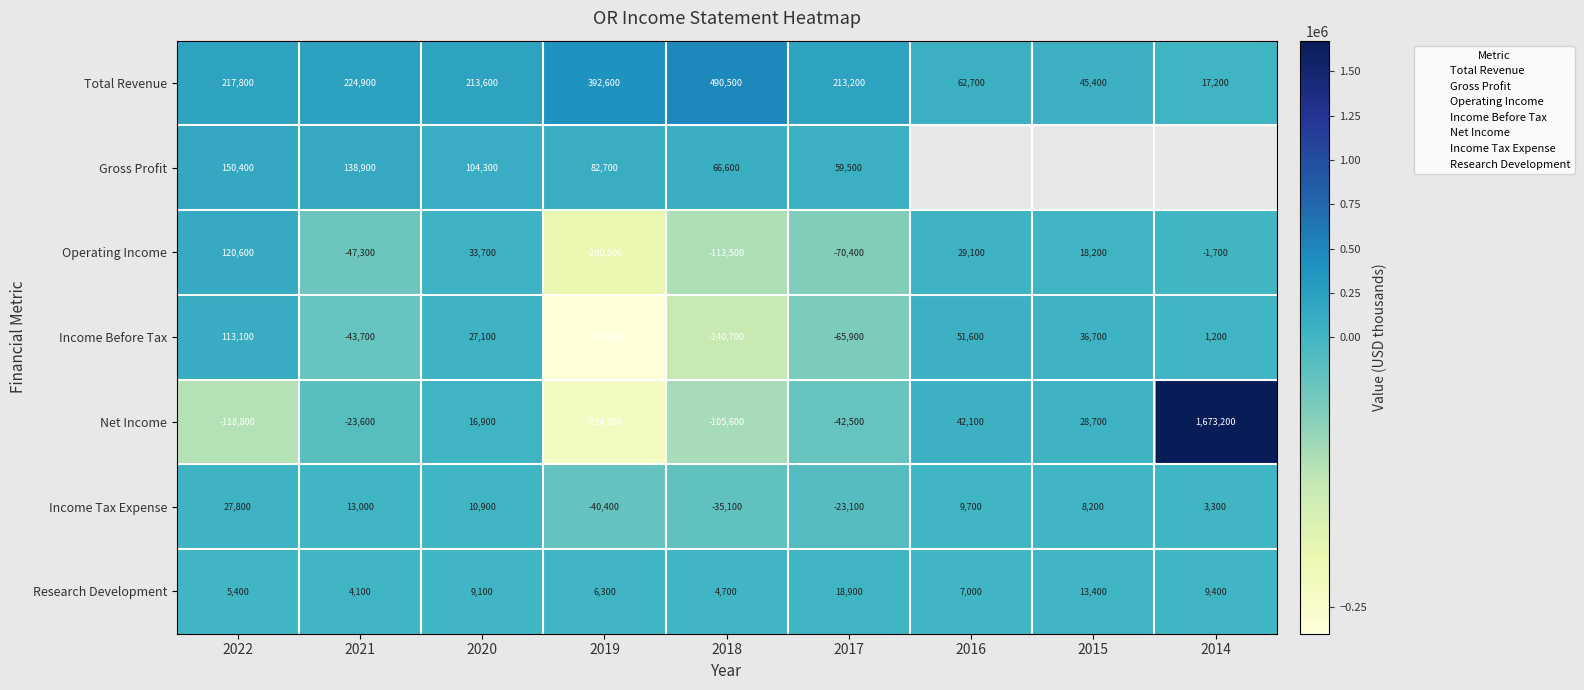

Which series changed the most between 2020 and 2018?

Total Revenue